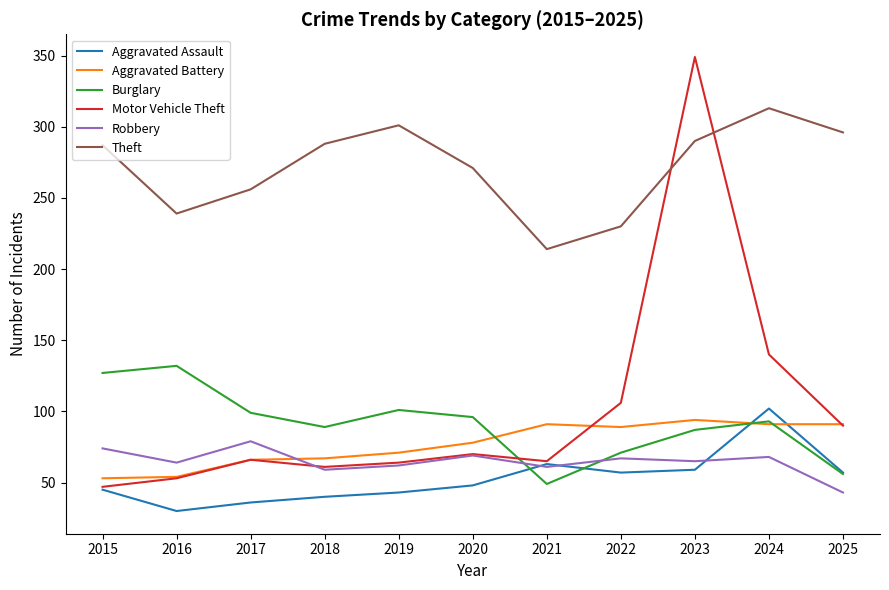

Which series has the largest total across all categories?

Theft